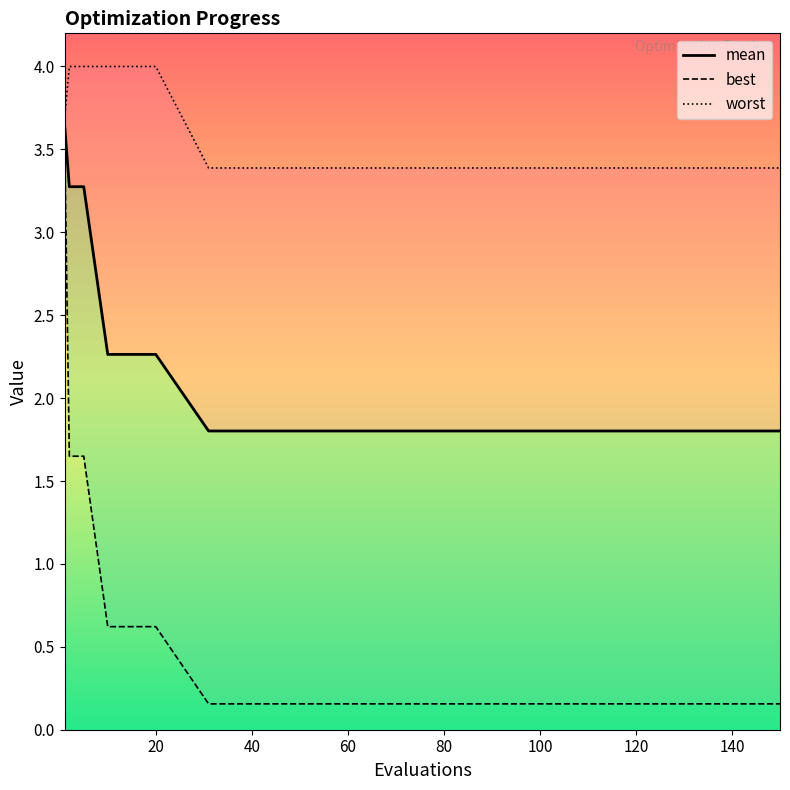

How many lines are shown in the chart?

3